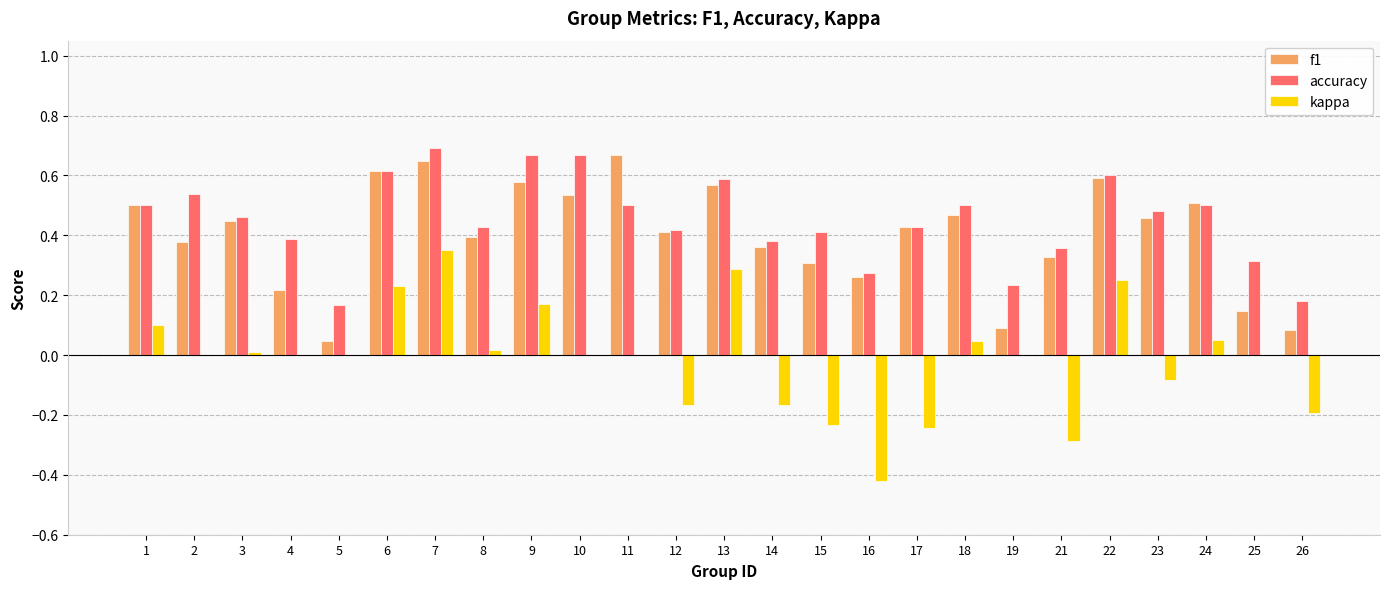

What is the sum of all kappa values?

-0.3